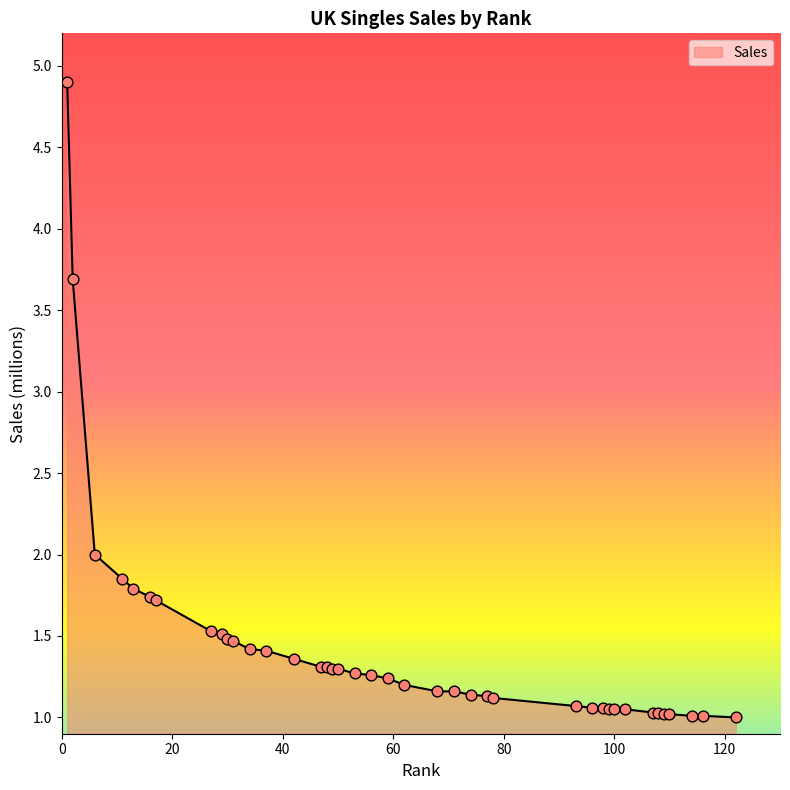

What is the minimum value shown in the chart?

1.0